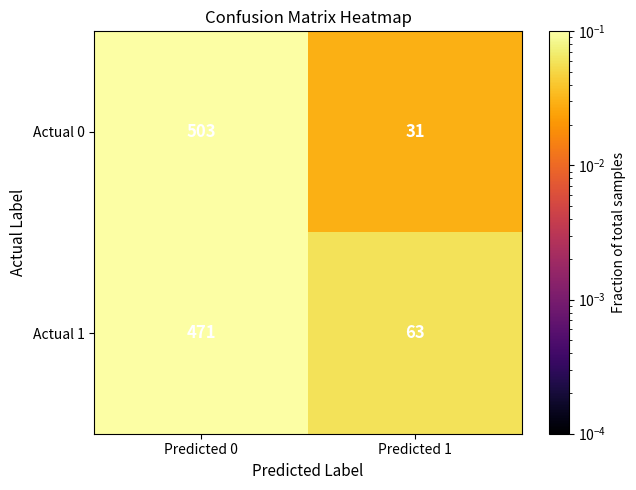

What is the sum of the Actual 0 values at Predicted 0 and Predicted 1?

534